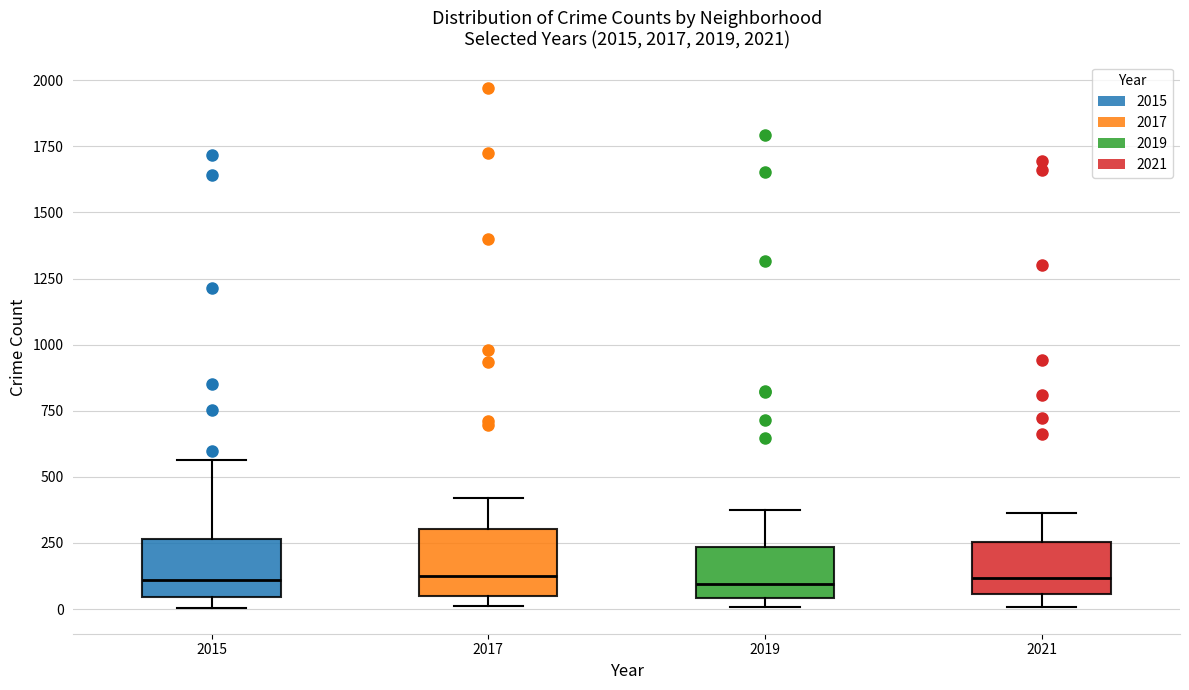

Reading left to right, transcribe this box plot: for each box, give where its median line is, the range the box spans, and where its two whiskers end, as read against the y-axis. The values are not printed on the chart, so give them approximately, as read against the axis.

2015: median 100, box 50 to 250, whiskers 0 to 550
2017: median 100, box 50 to 300, whiskers 0 to 400
2019: median 100, box 50 to 250, whiskers 0 to 400
2021: median 100, box 50 to 250, whiskers 0 to 350